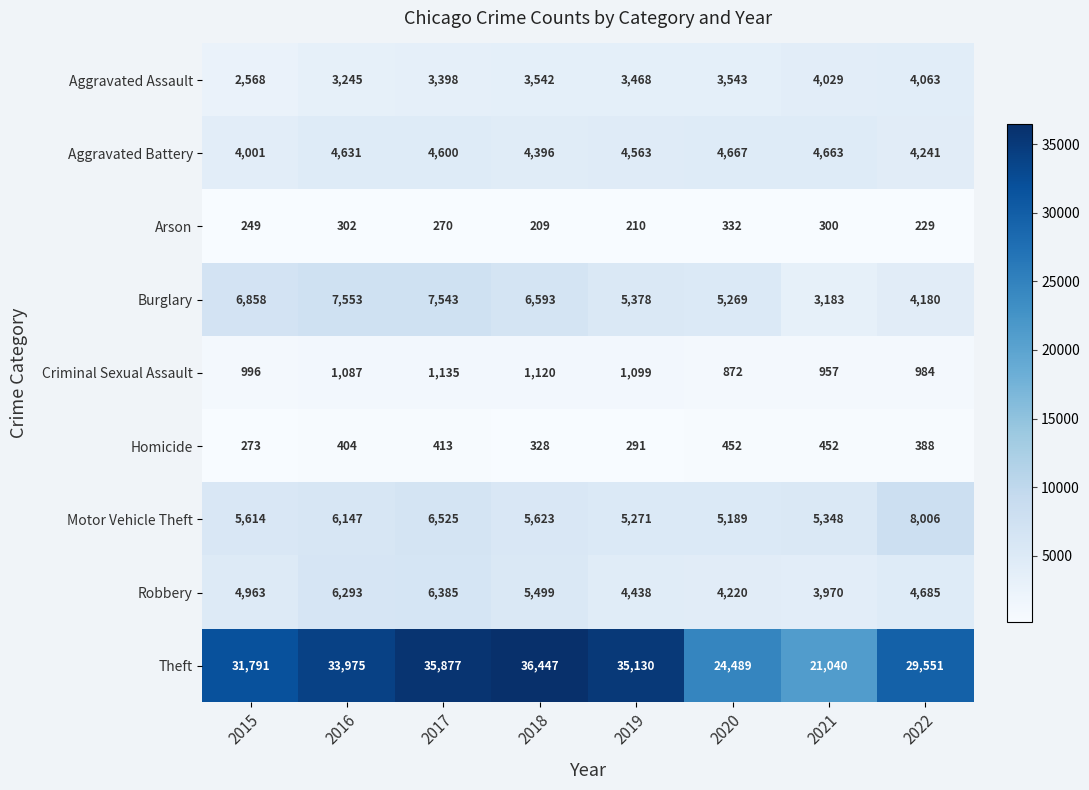

How many distinct data groups are displayed?

9